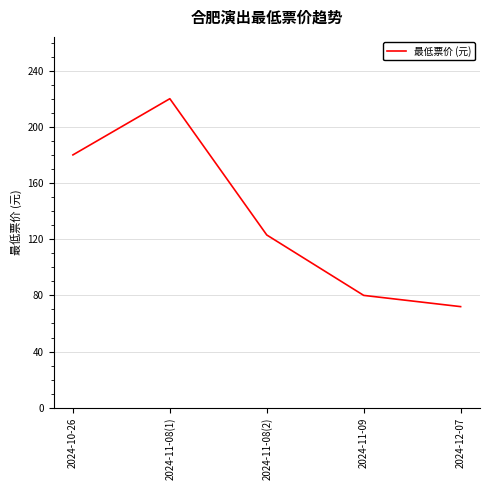

True or false: the data has more than 1 interior local peaks.

False